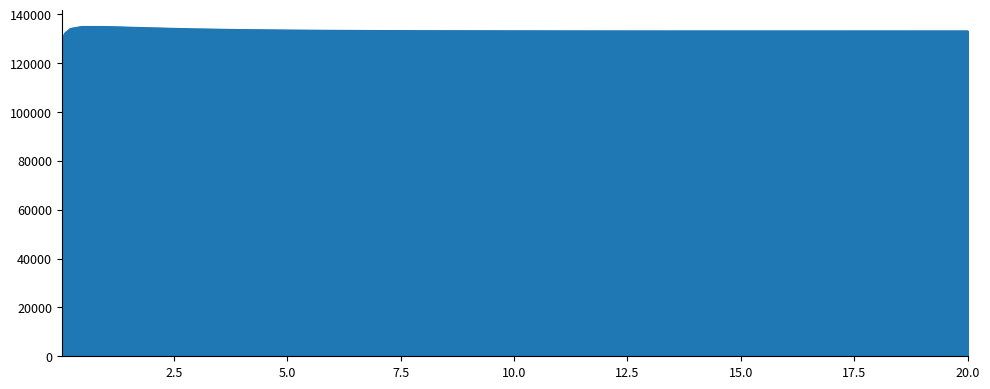

What is the smallest value displayed?

129242.4